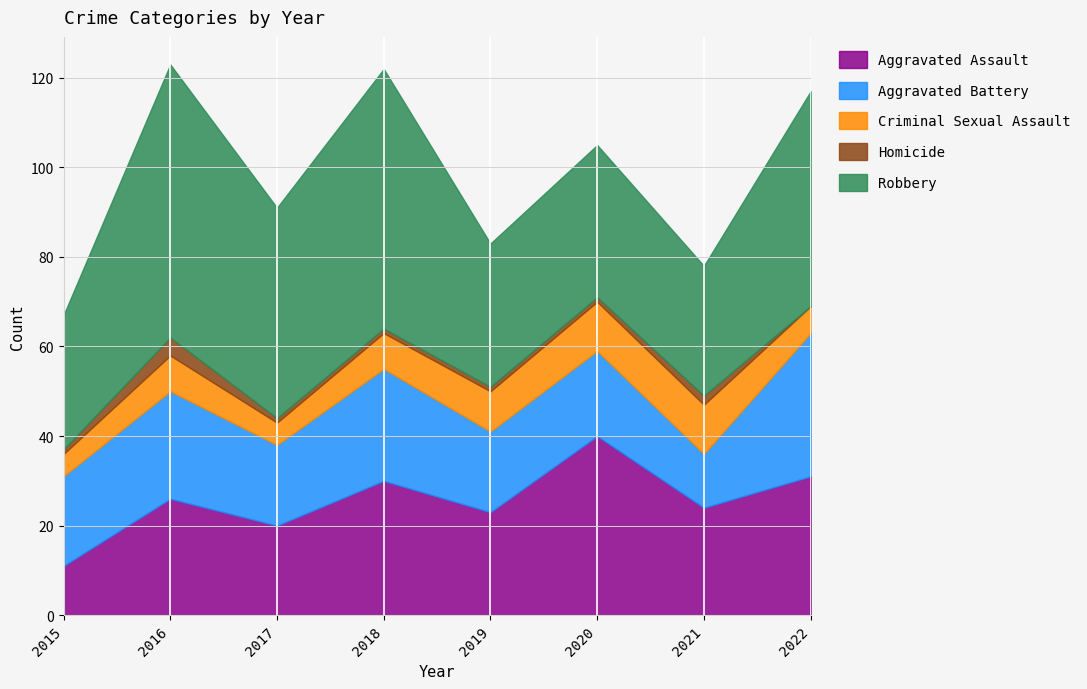

What is the maximum value shown in the chart?

61